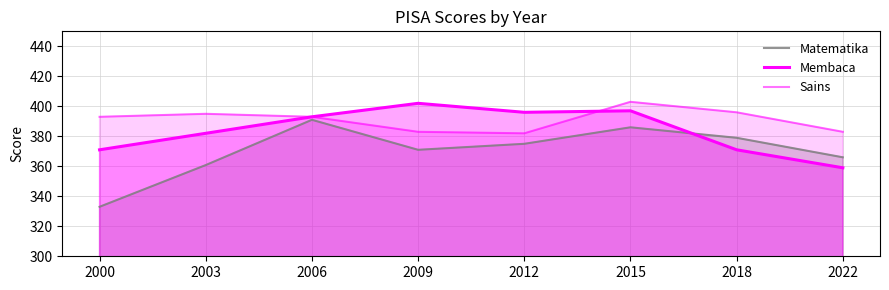

Is it true that Membaca equals 382.0 at 2003?

True